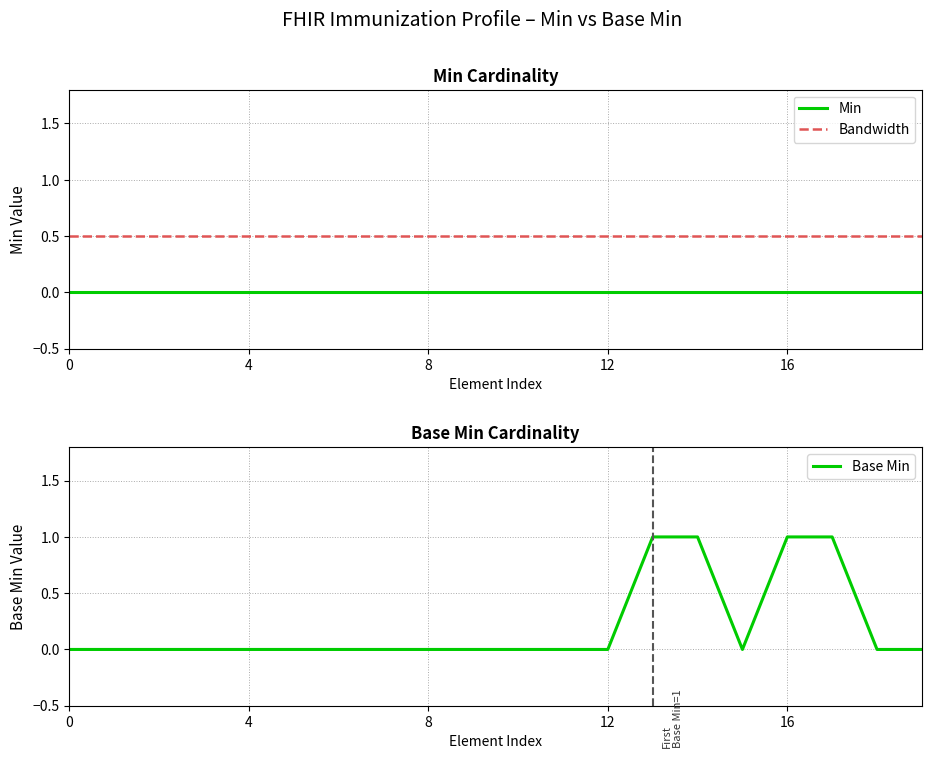

True or false: Base Min has a value of 2 at 16.

False